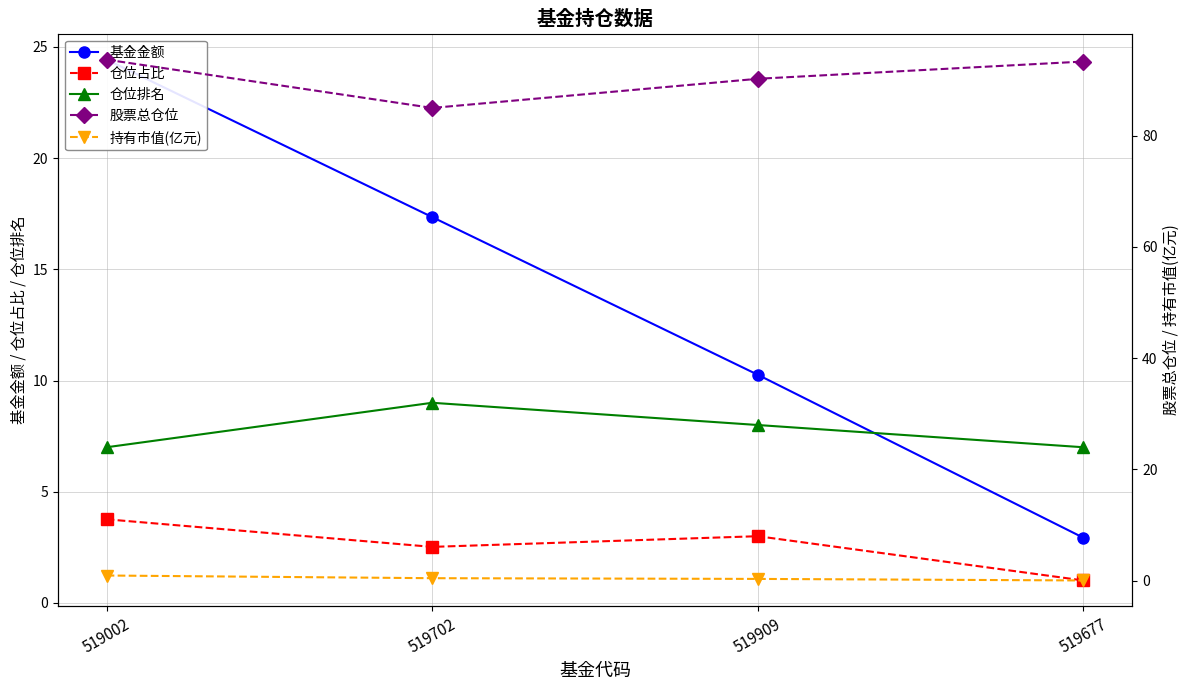

Does the chart have visible grid lines?

Yes